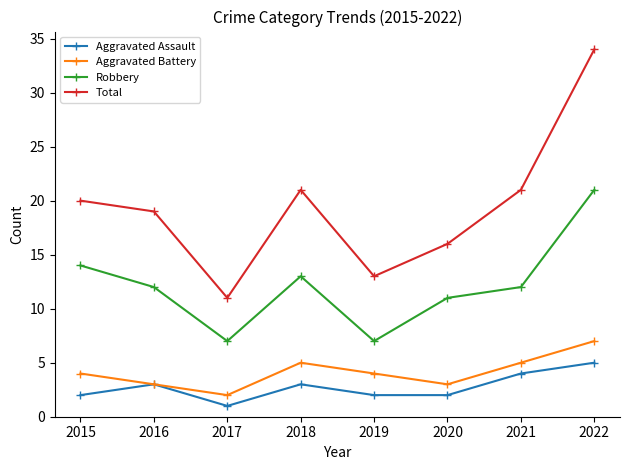

What is the smallest value displayed?

1